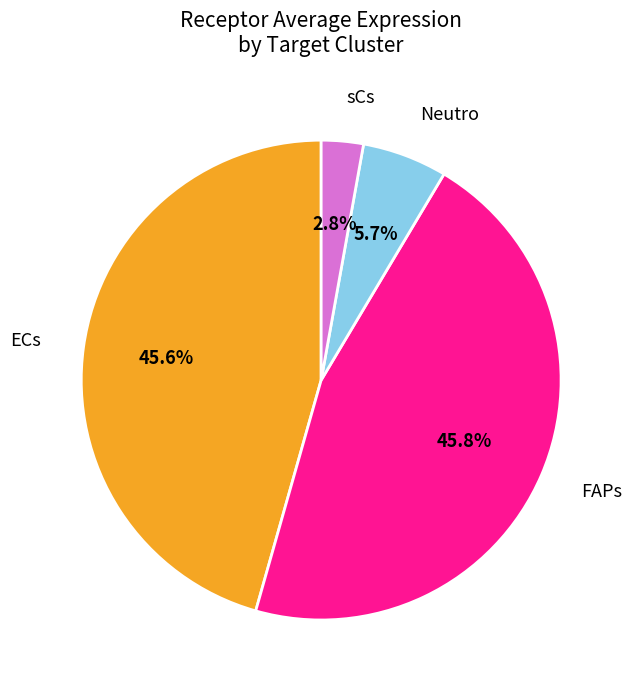

What is the smallest slice in the pie chart?

sCs